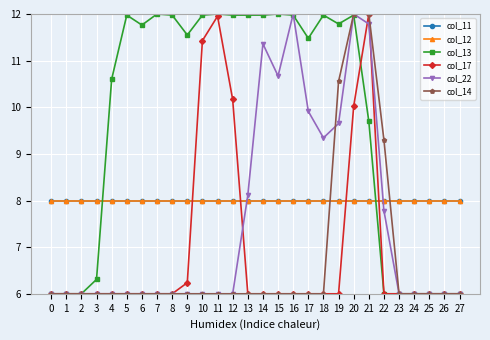

True or false: col_14 and col_11 cross at least once.

True